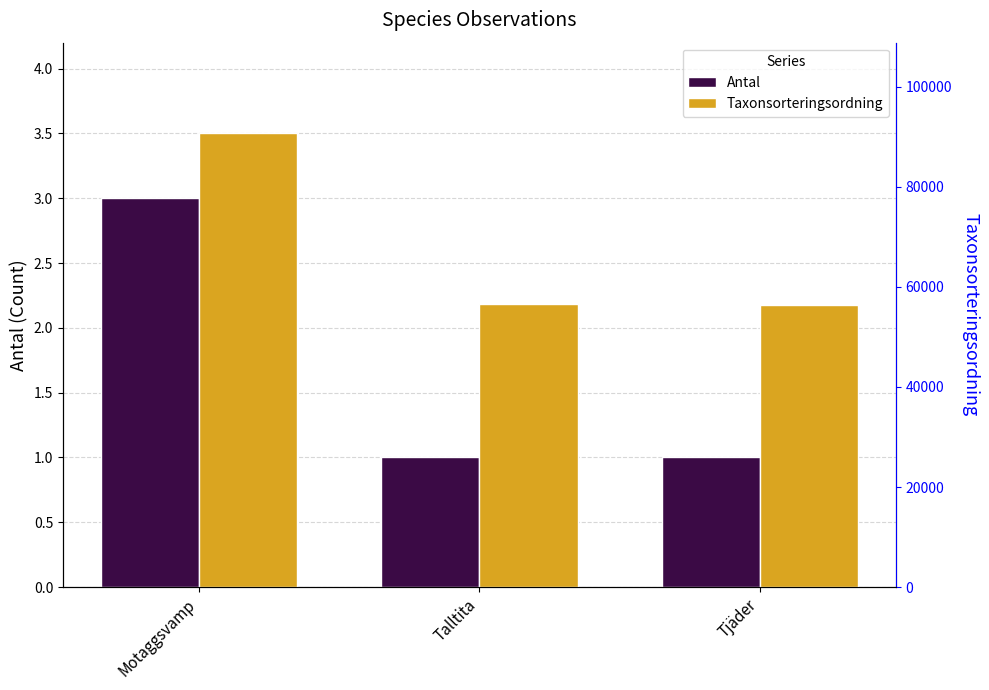

The Taxonsorteringsordning series shows 90676 at Motaggsvamp. True or false?

True